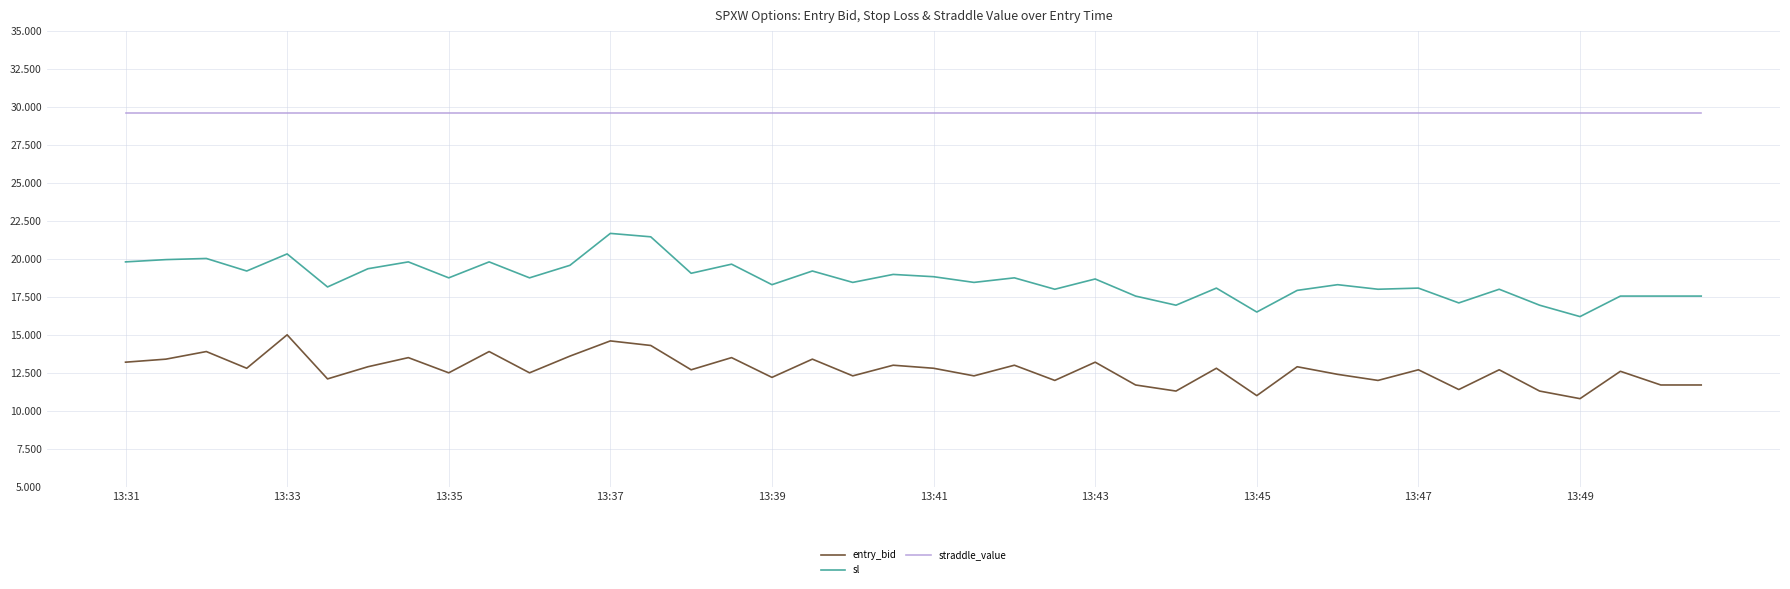

Rank the series by their average value, from highest to lowest.

straddle_value, sl, entry_bid